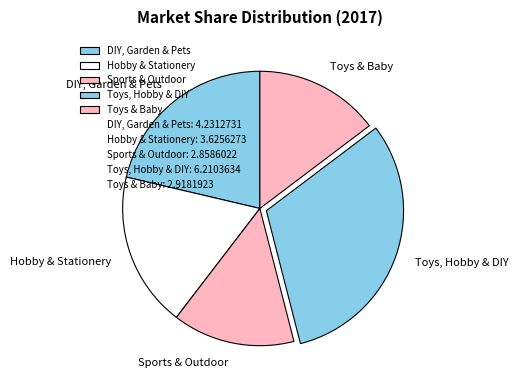

How many slices are in this pie chart?

5